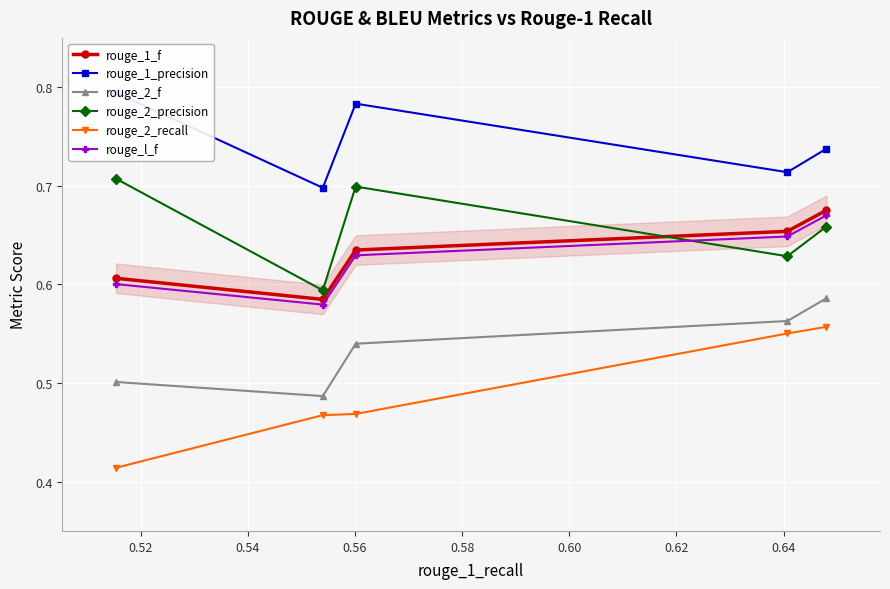

The rouge_2_f series shows 0.9 at 0.52. True or false?

False